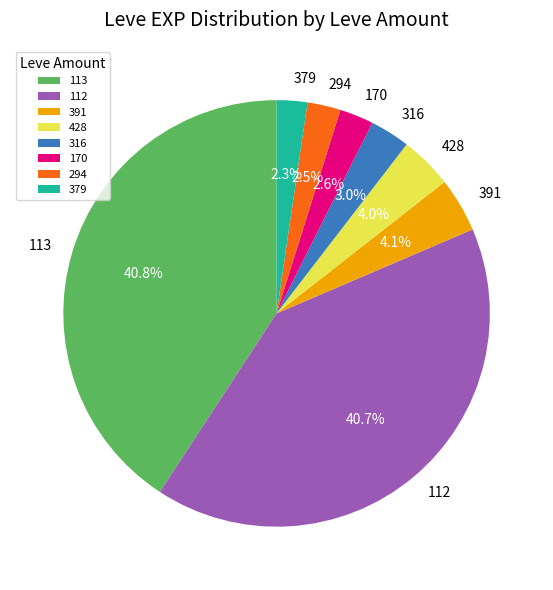

Combined, do 428 and 112 account for over 50%?

No